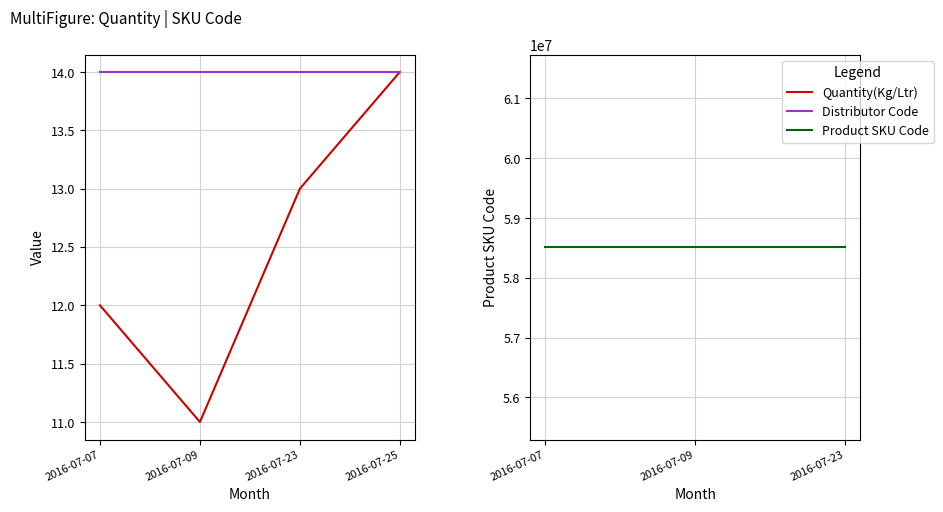

What is the greatest value displayed?

58515696.0